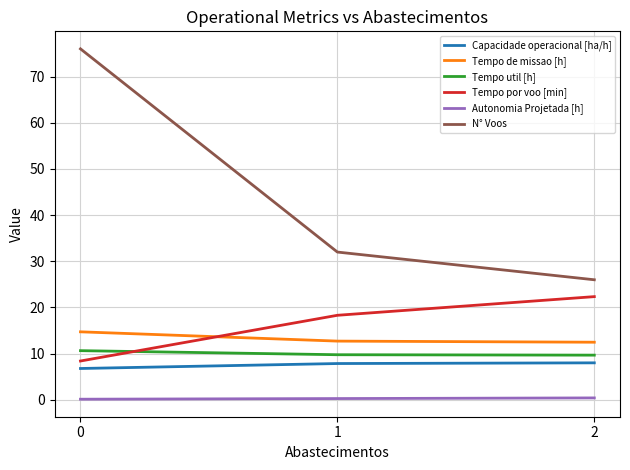

Where is N° Voos nearest to the value 51?

1